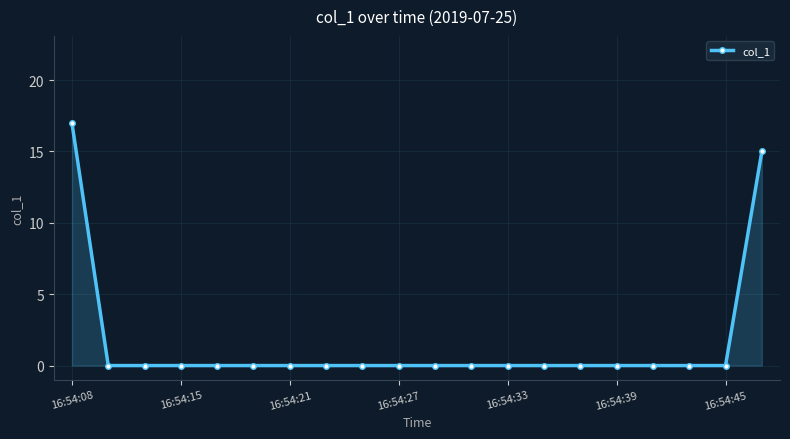

What is the greatest value displayed?

17